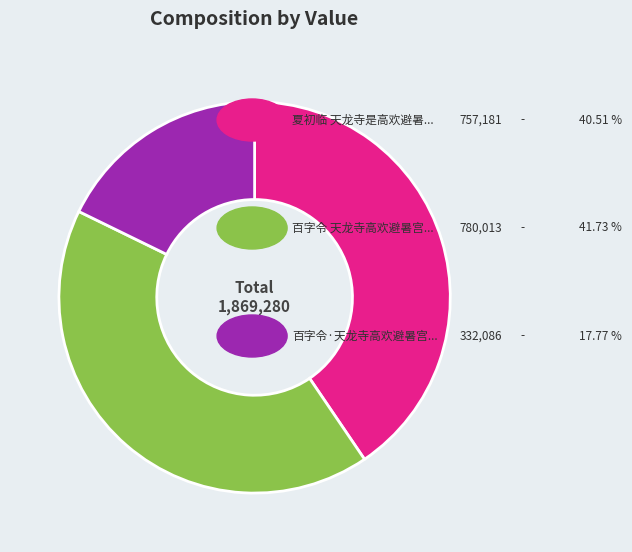

Is there a majority slice in this chart?

No